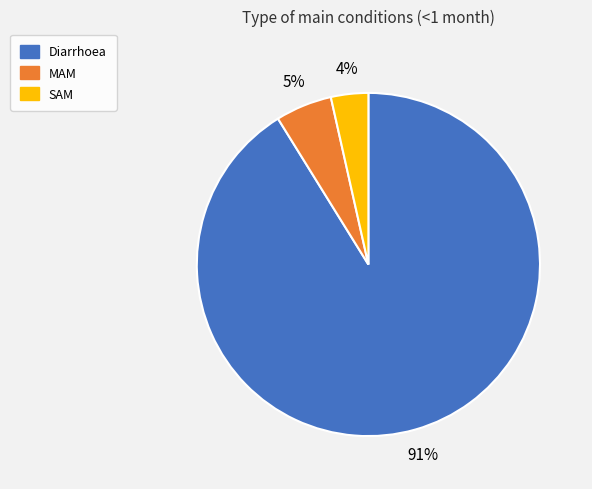

Which category has the smallest portion of the pie?

SAM